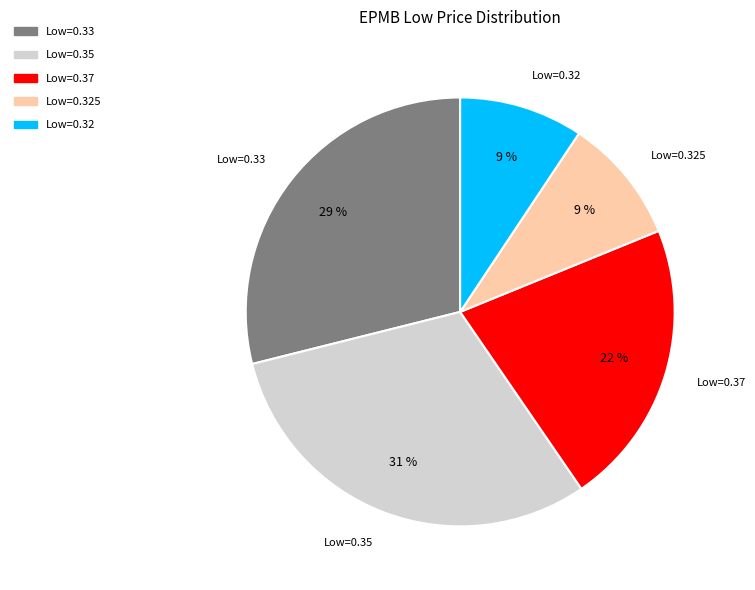

To the nearest percent, what is the average slice percentage?

20%